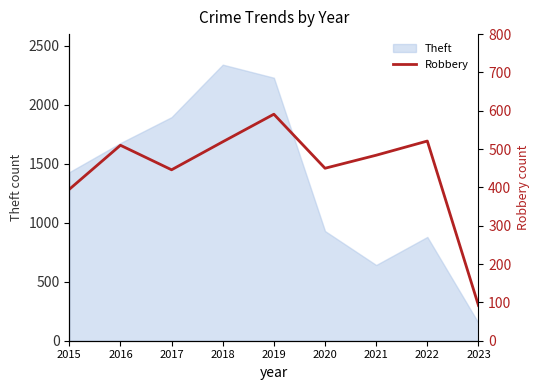

True or false: the data shows 591 at 2019.

True